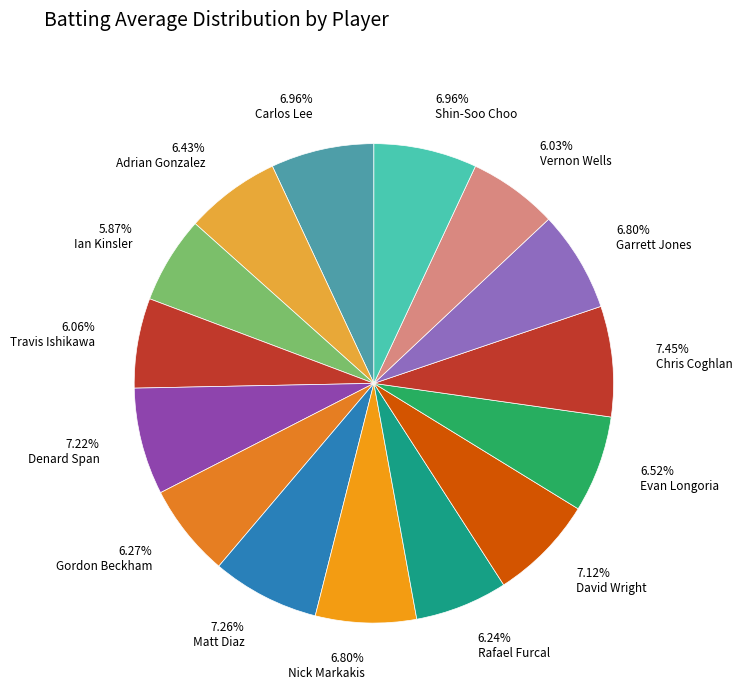

How many segments does this pie chart have?

15